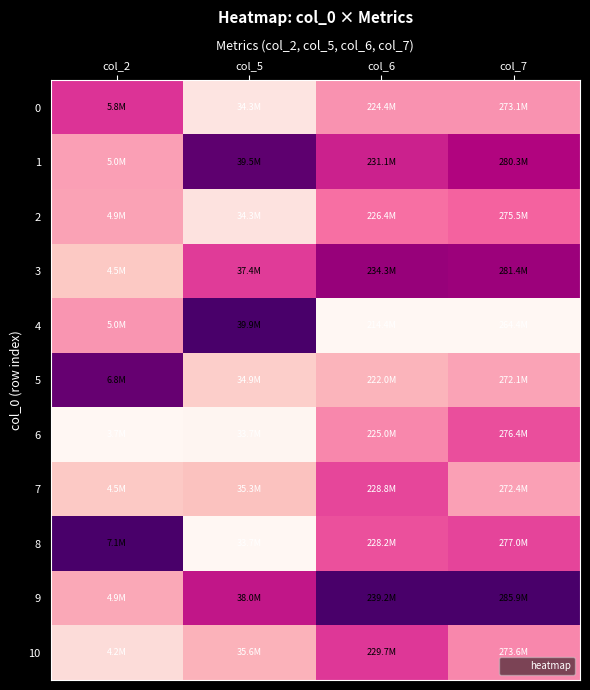

Rank the series at col_2 from lowest to highest value.

6, 10, 7, 3, 9, 2, 1, 4, 0, 5, 8